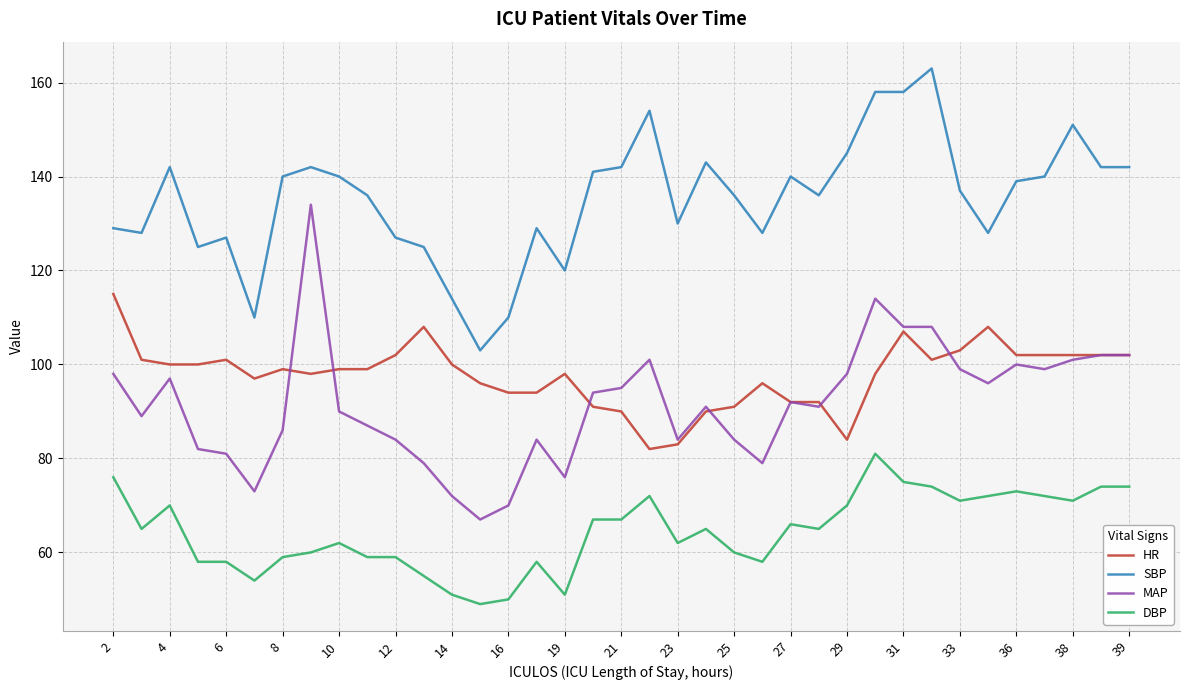

What is the average value of the SBP series?

135